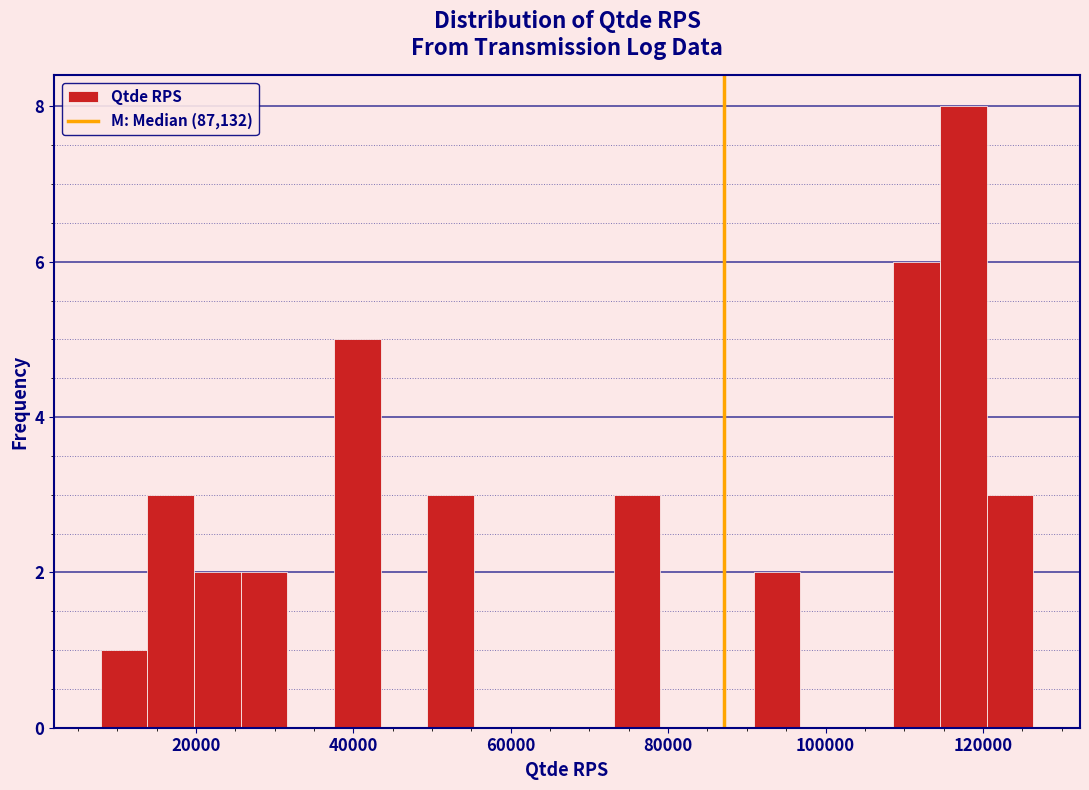

Read against the x-axis, roughly where is the centre of the tallest bar?

118000